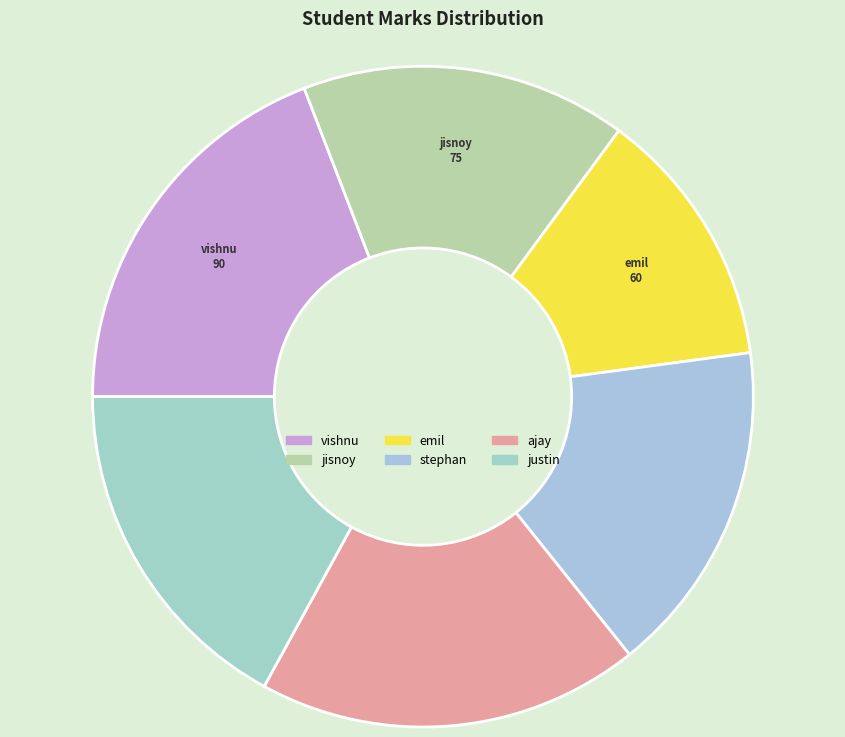

Which category has the smallest portion of the pie?

emil